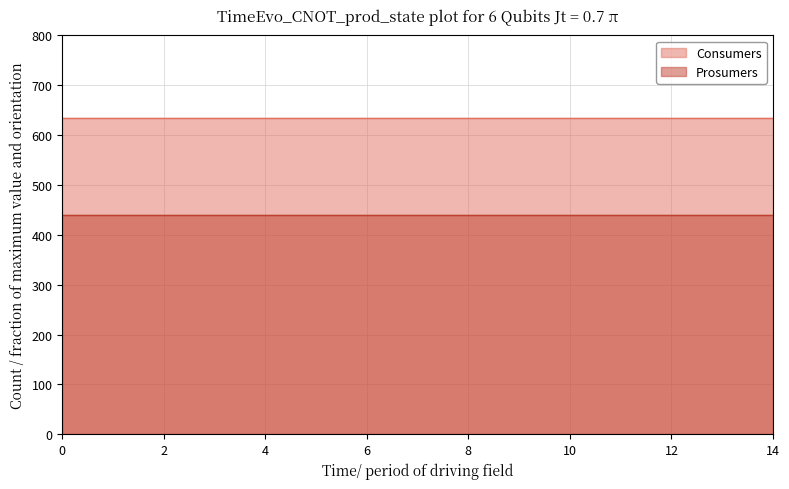

What is the spread (max minus min) of values at 7?

195